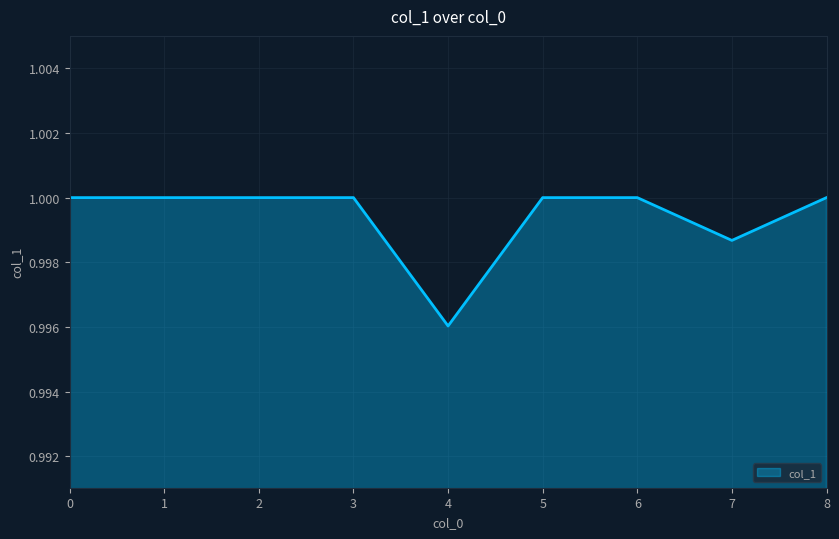

What is the sum of the values at 6 and 2?

2.0